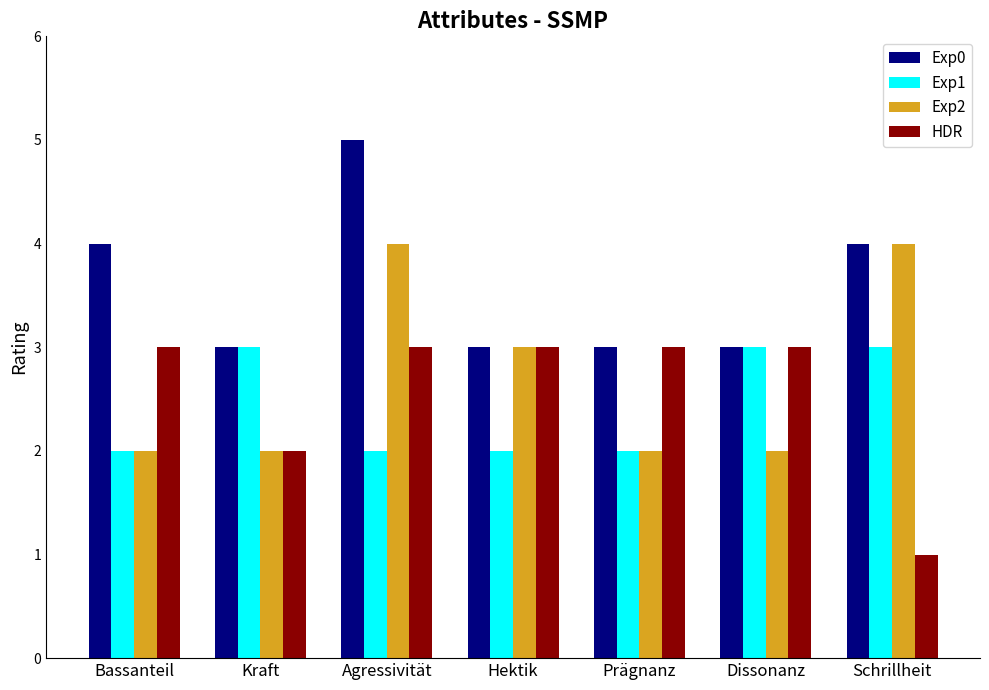

Which label corresponds to the largest value in the chart?

Agressivität